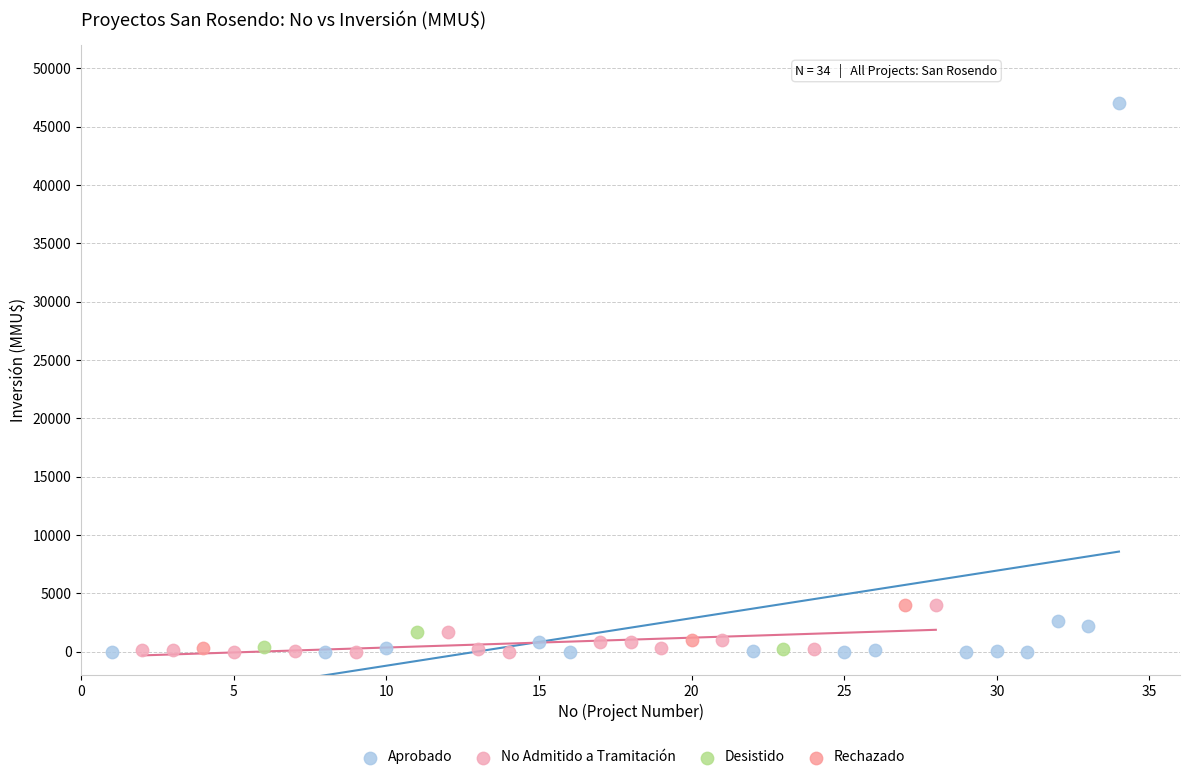

What are all the series names shown in the legend?

Aprobado, No Admitido a Tramitación, Desistido, Rechazado